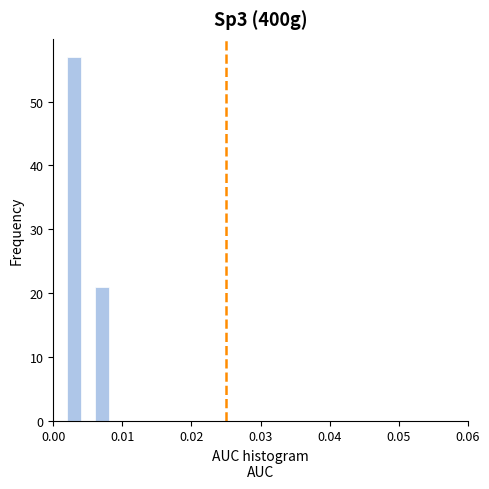

Read against the x-axis, roughly where is the centre of the tallest bar?

0.003